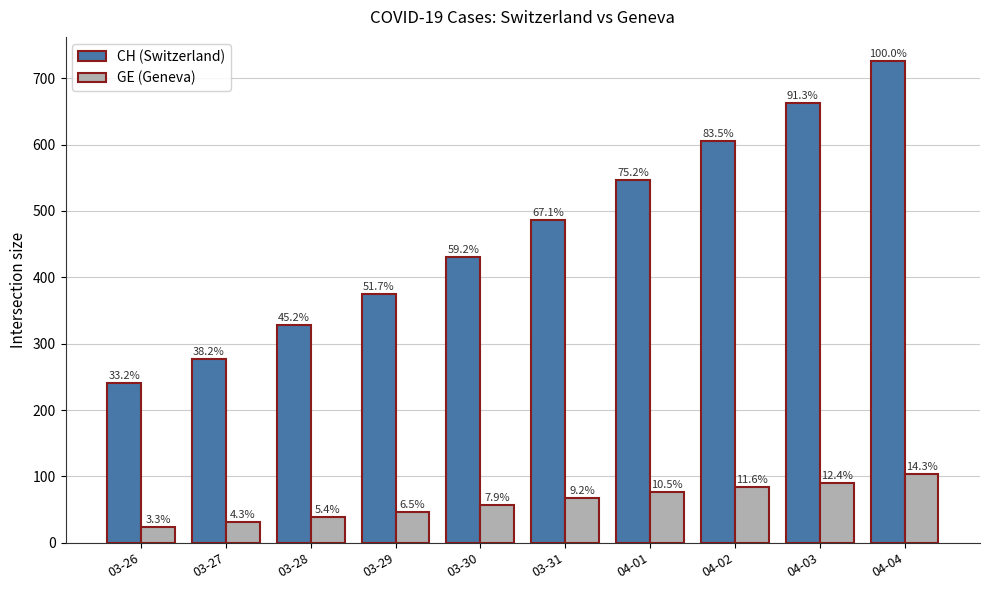

At which label is CH (Switzerland) closest to 483?

03-31